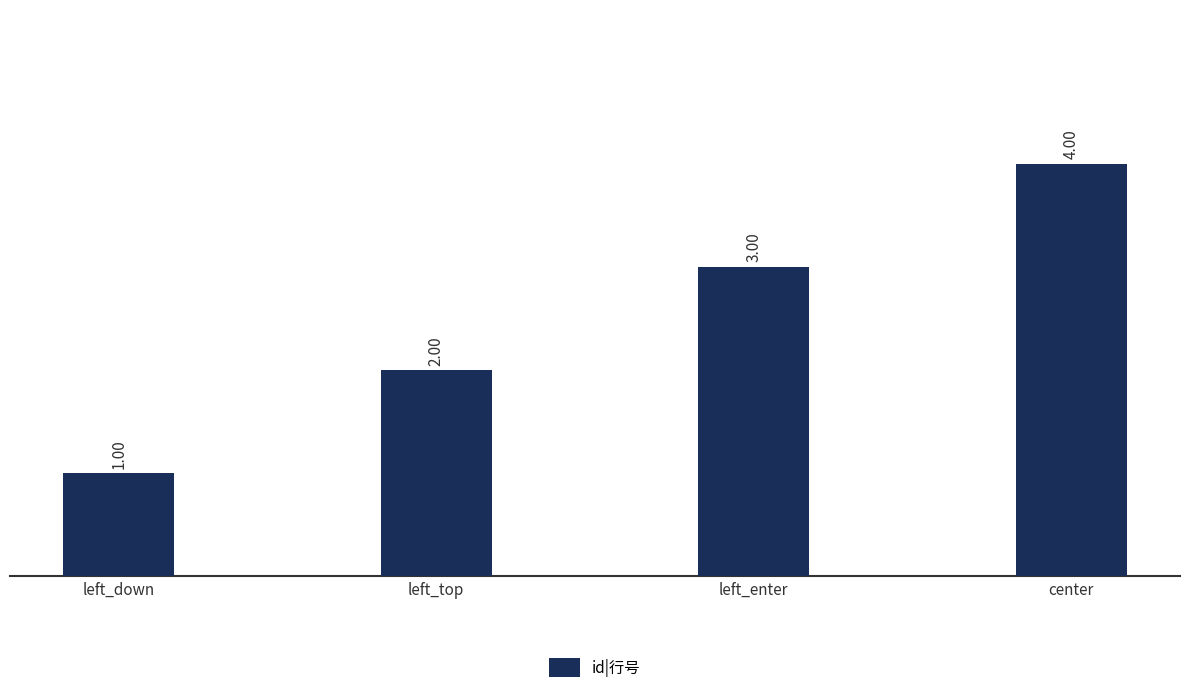

List the labels in order of value, smallest first.

left_down, left_top, left_enter, center